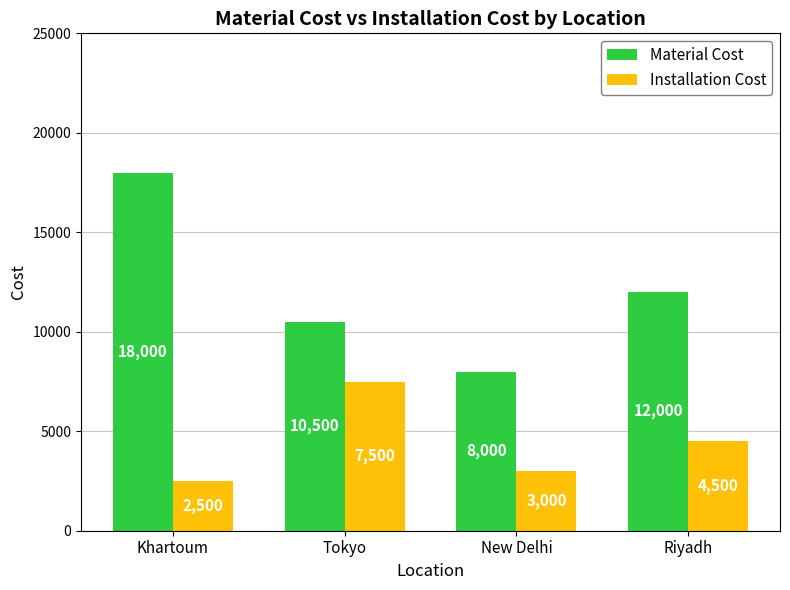

Reading left to right, list all the values displayed in this chart.

Material Cost: Khartoum=18000	Tokyo=10500	New Delhi=8000	Riyadh=12000
Installation Cost: Khartoum=2500	Tokyo=7500	New Delhi=3000	Riyadh=4500